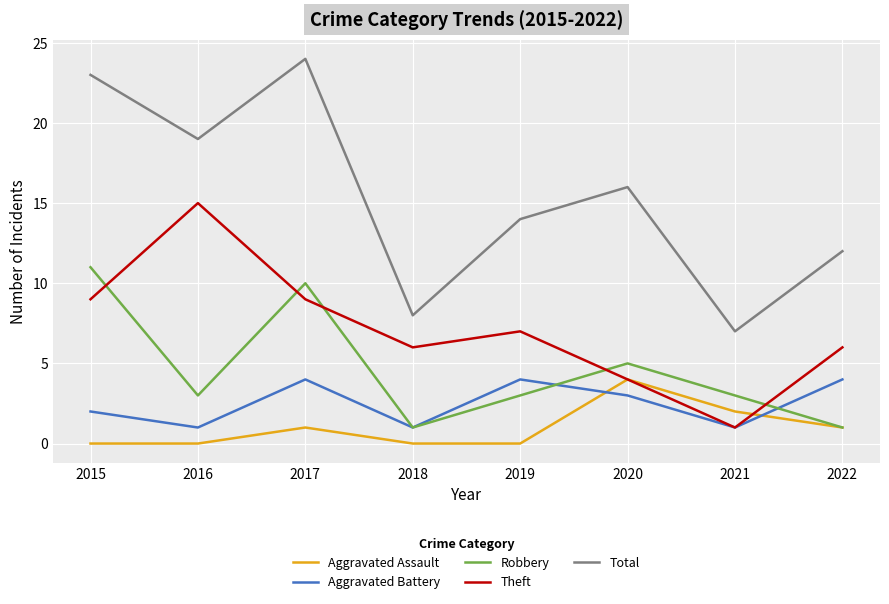

The value of Aggravated Assault at 2021 is 2. True or false?

True